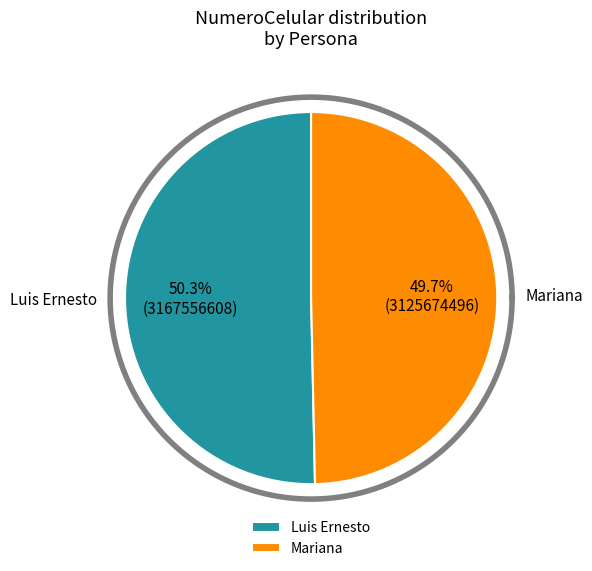

What percentage is the Luis Ernesto slice, to the nearest percent?

50%